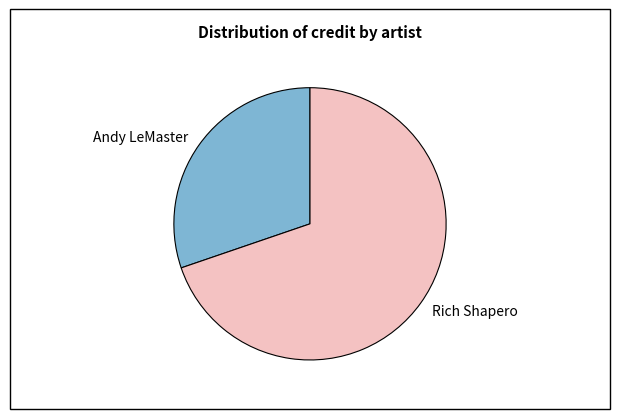

Is there any slice that represents more than half of the pie?

Yes